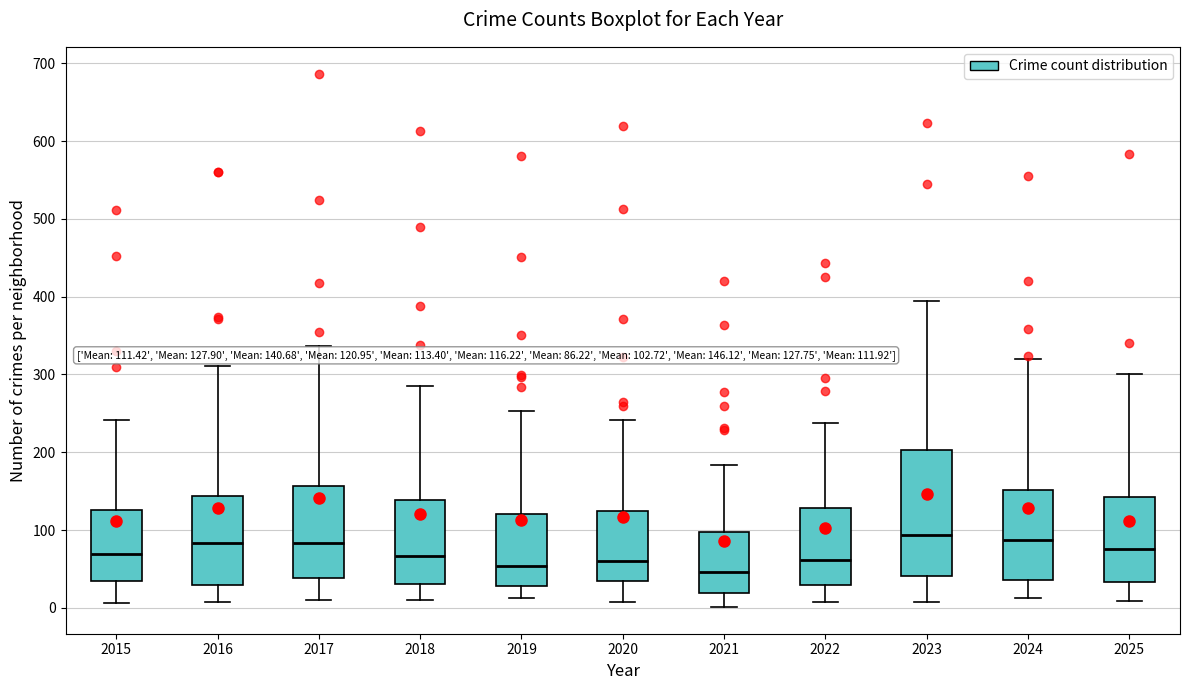

Comparing the boxes themselves (not the whiskers), which one is the tallest?

2023